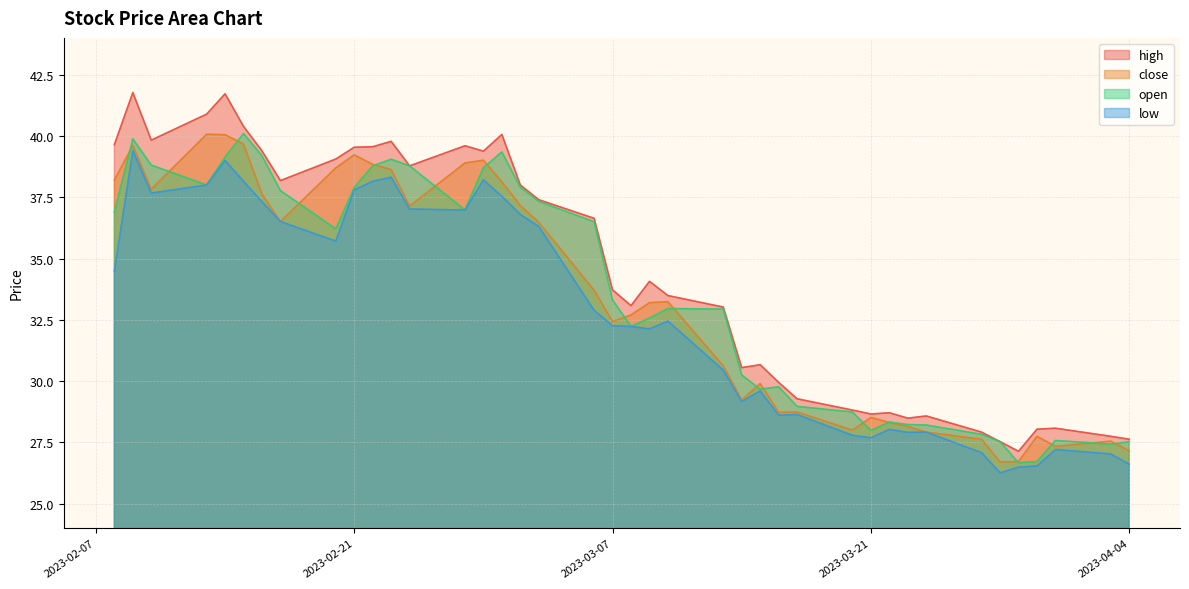

What is the value of the open point at the 21st from the left?

32.2